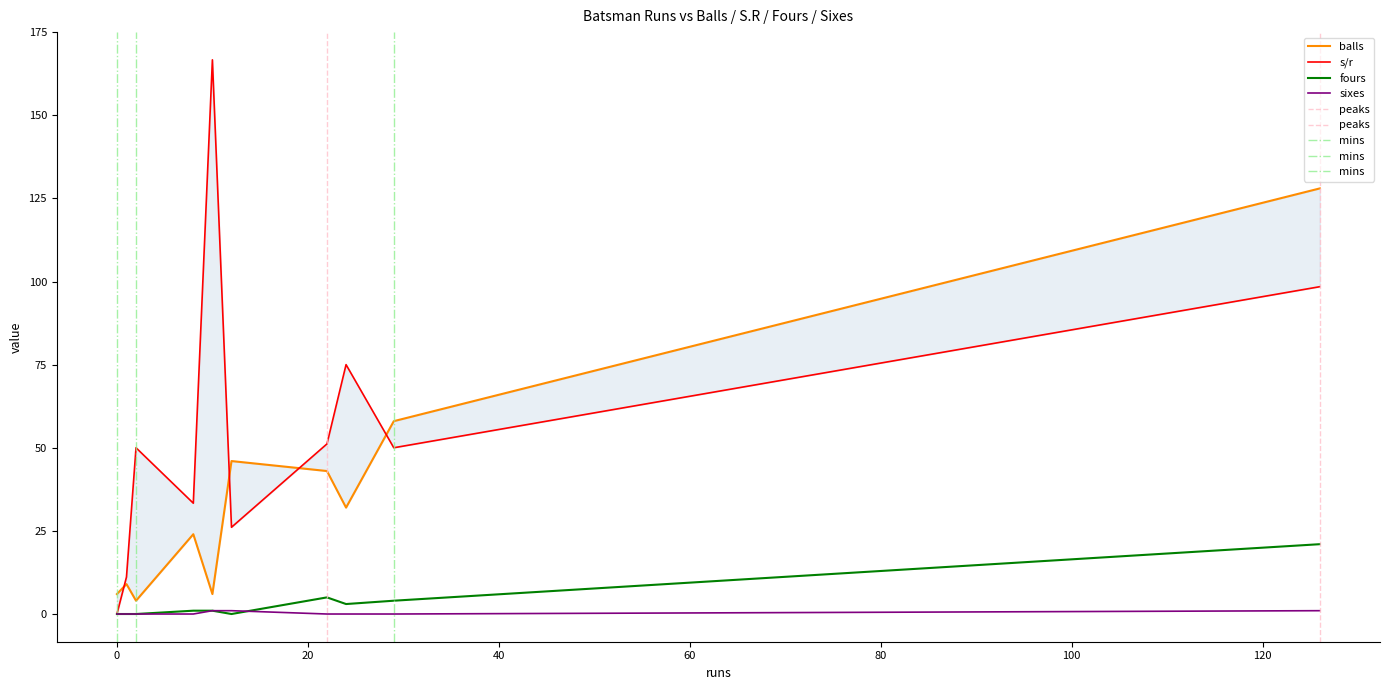

What is the highest value of the fours series?

21